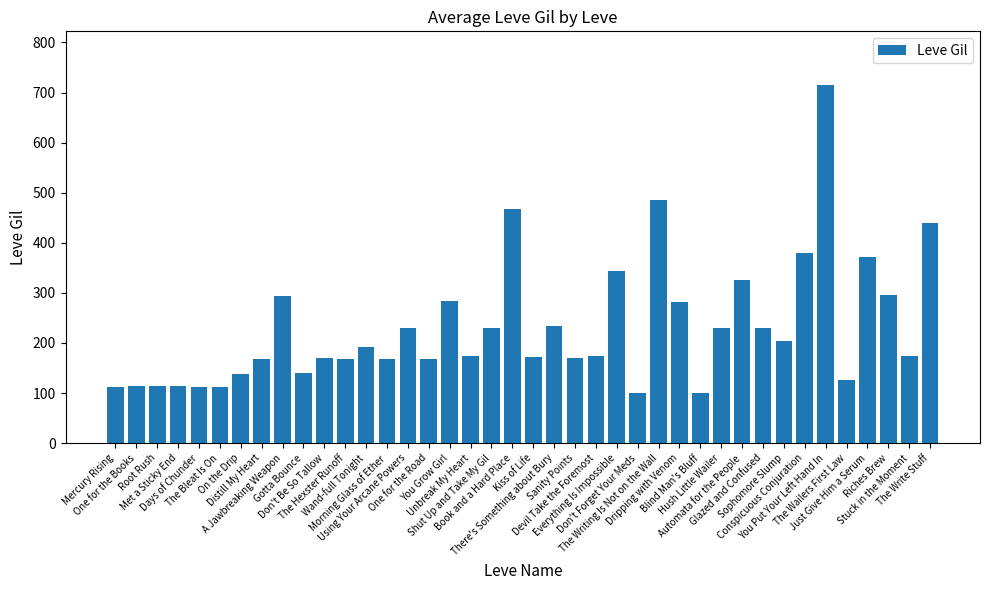

Which has a higher value, Glazed and Confused or Gotta Bounce?

Glazed and Confused